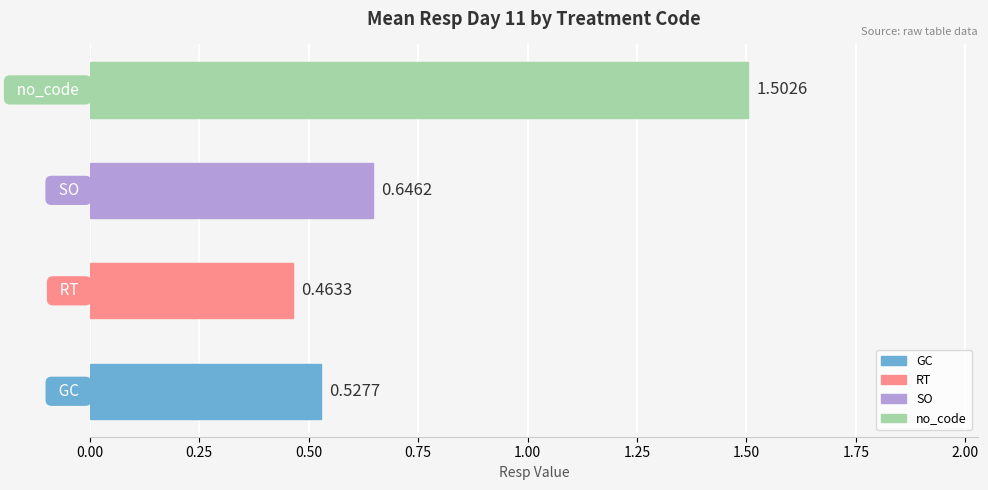

What is the sum of all values?

3.1